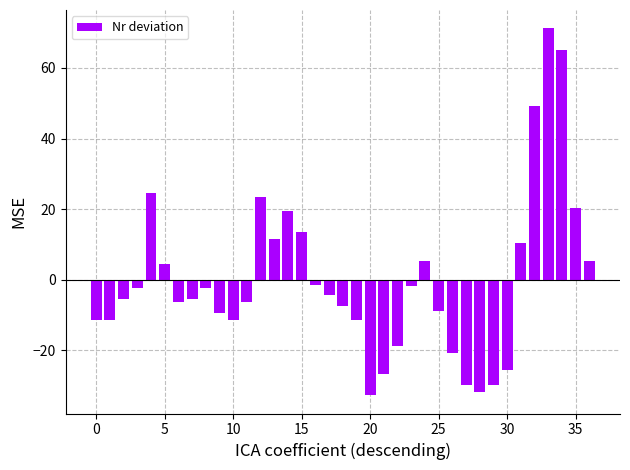

What is the maximum value shown in the chart?

71.2